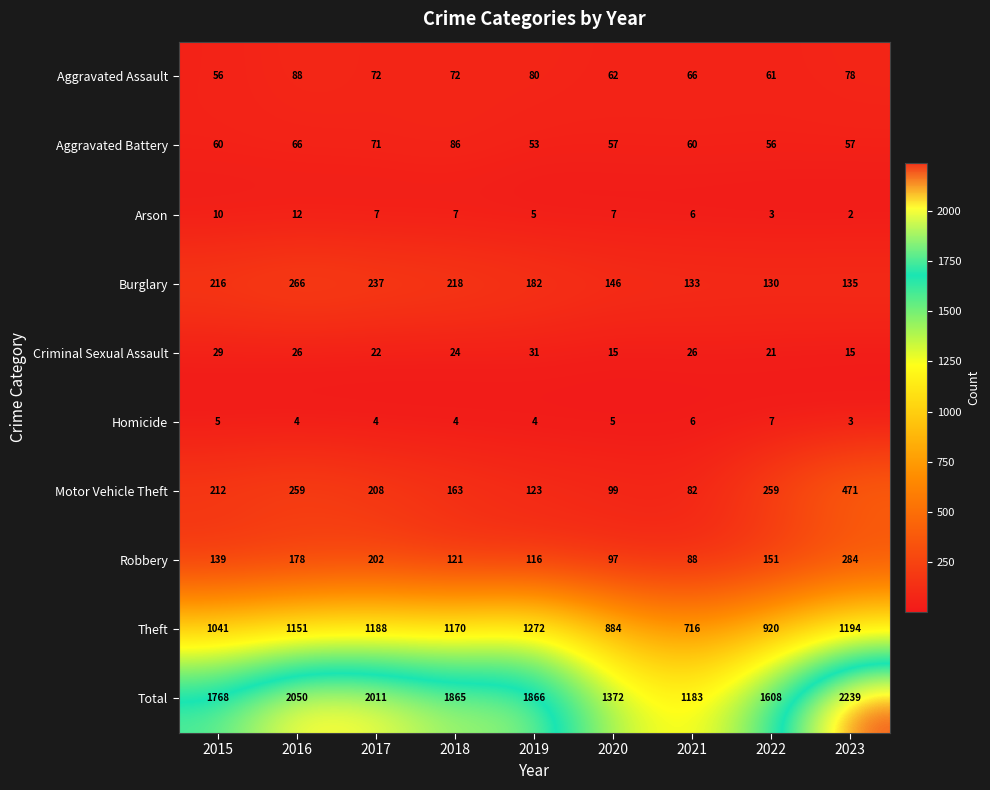

At 2018, list the series in order from smallest to largest.

Homicide, Arson, Criminal Sexual Assault, Aggravated Assault, Aggravated Battery, Robbery, Motor Vehicle Theft, Burglary, Theft, Total